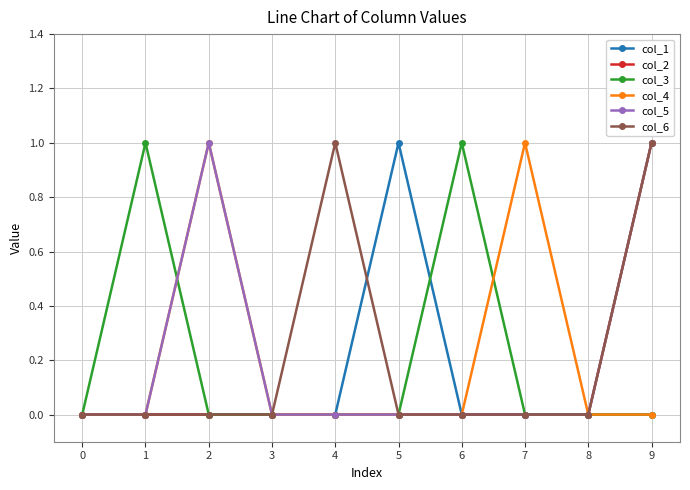

Is it true that col_1 equals 1 at 5?

True